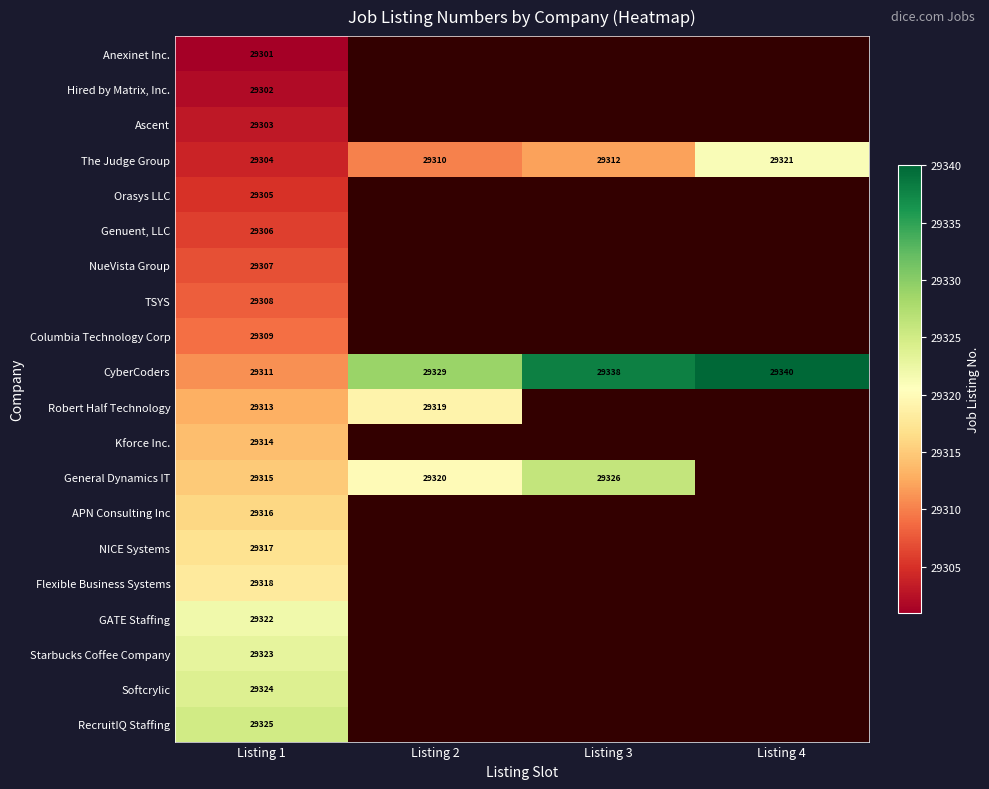

How many categories are shown in the chart?

4